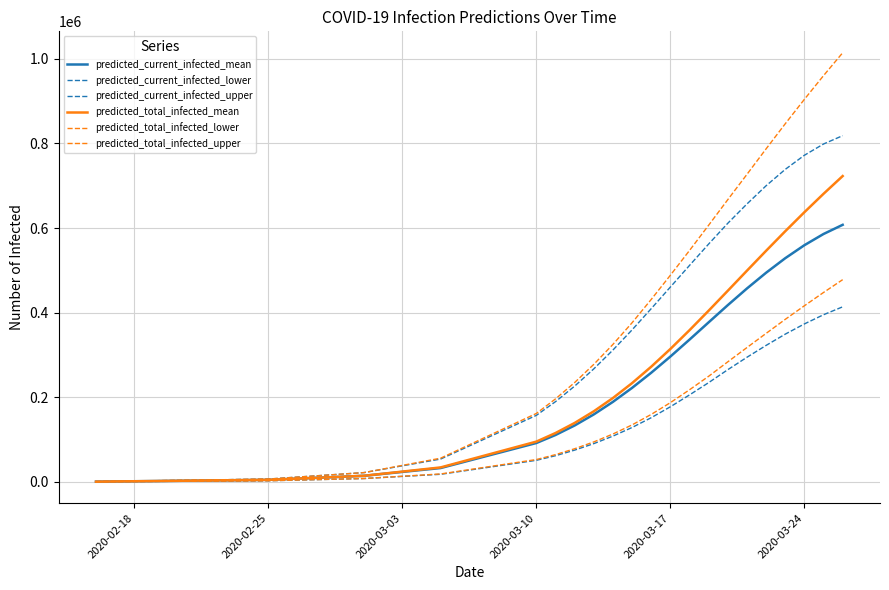

How many values in the predicted_total_infected_mean series are below 272087?

10